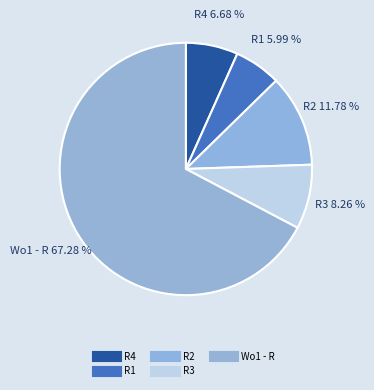

What is the ratio of the value at R2 to the value at R1?

2.0